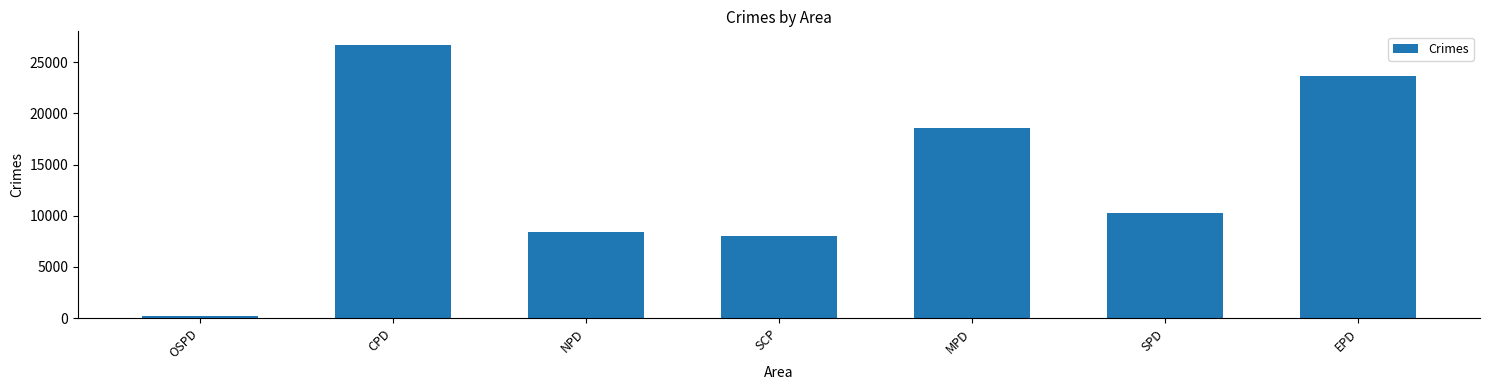

The value at MPD is 18611. True or false?

True